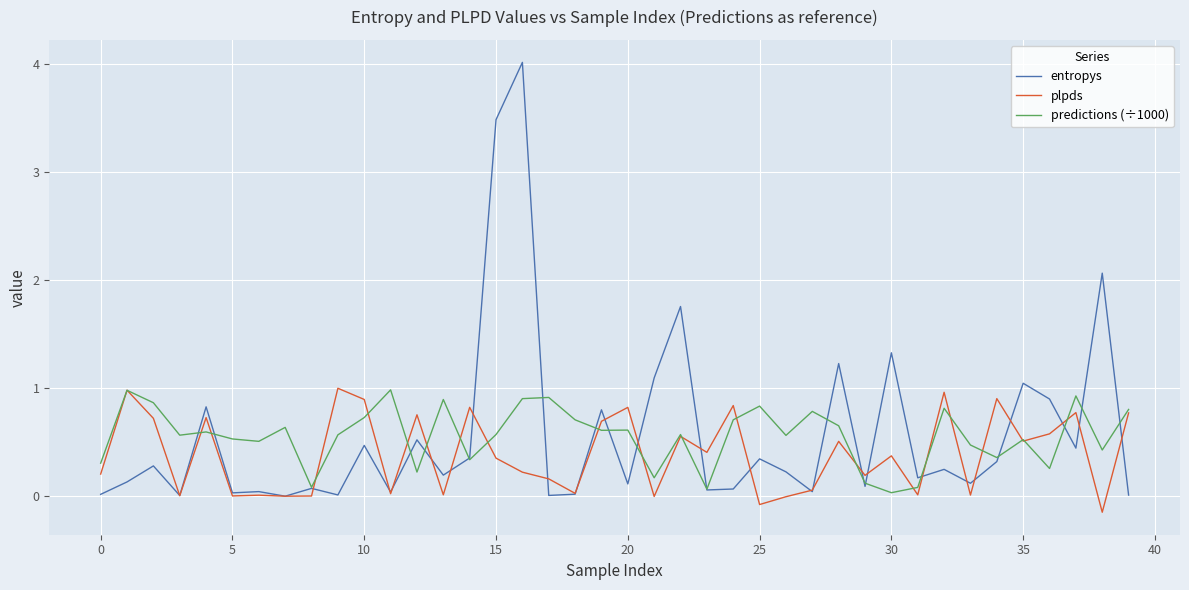

Which series has the widest spread of values?

entropys